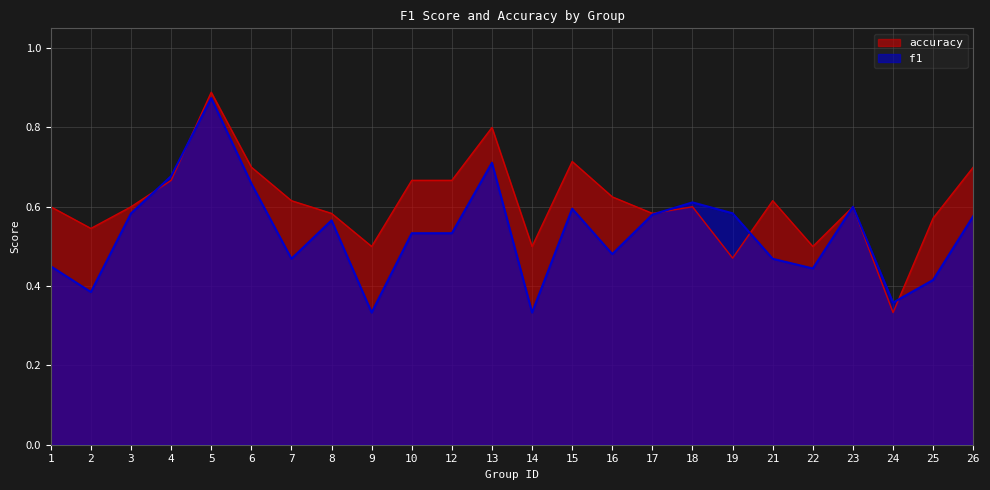

At which category is the sum across all series the highest?

5